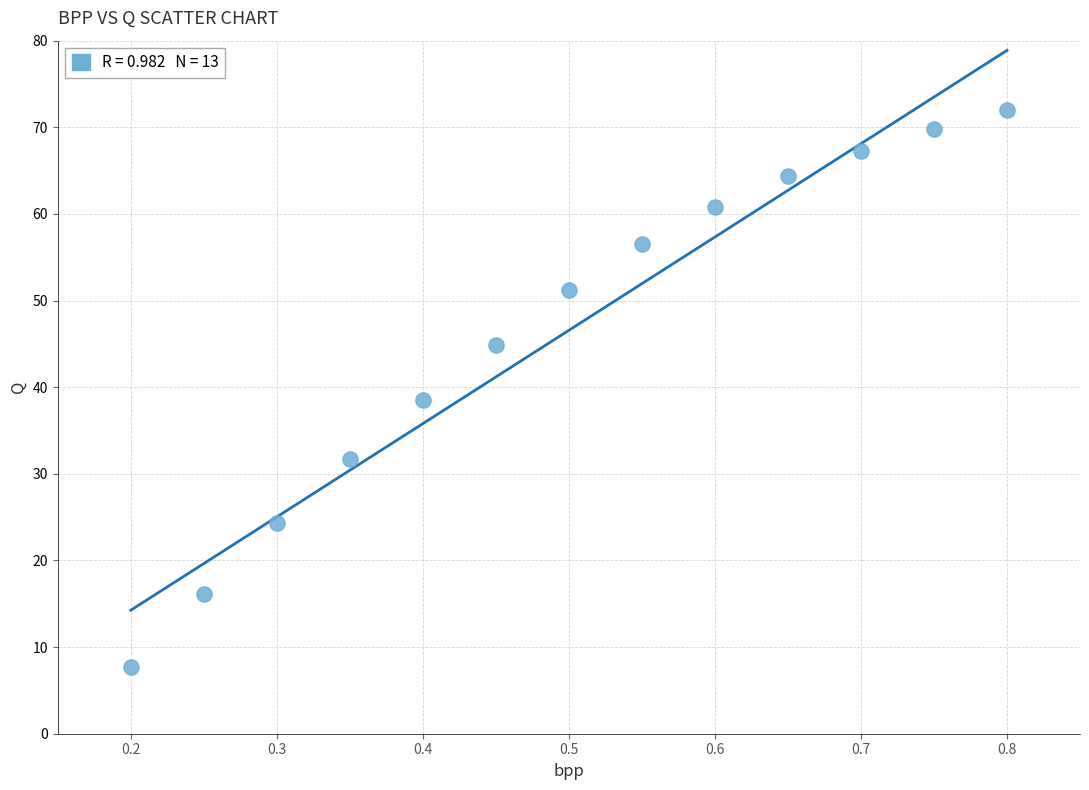

How many data points are displayed?

13